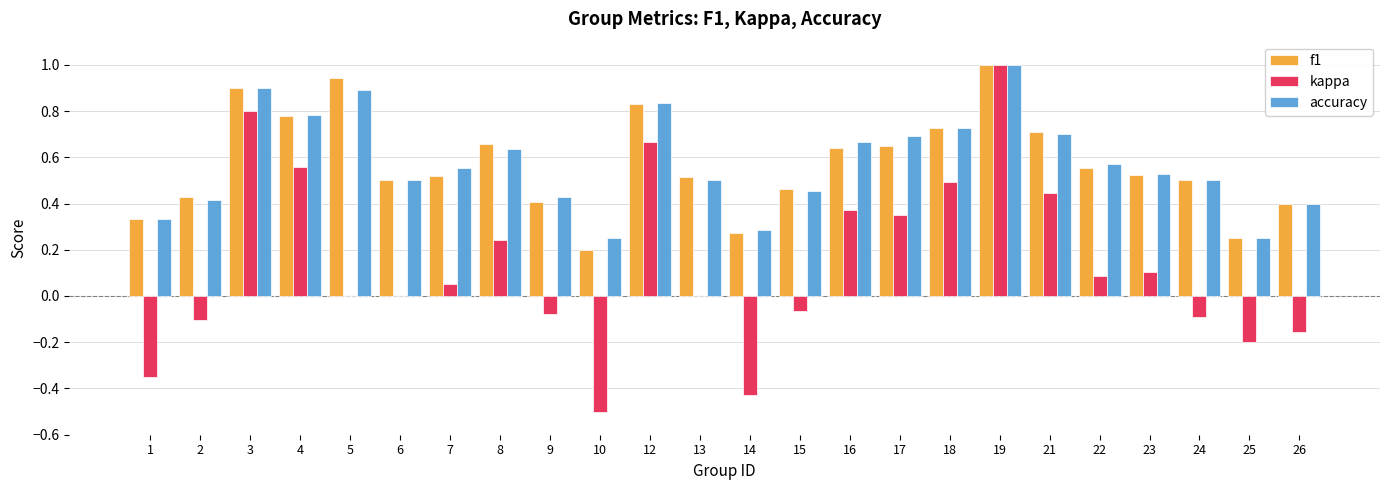

What are all the series names shown in the legend?

f1, kappa, accuracy